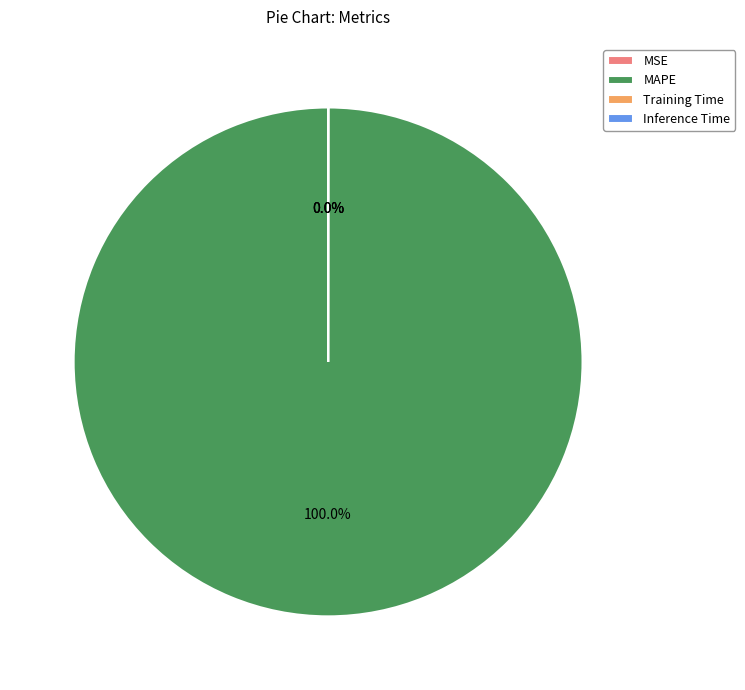

To the nearest percent, what is the difference between the largest and smallest slice percentages?

100%